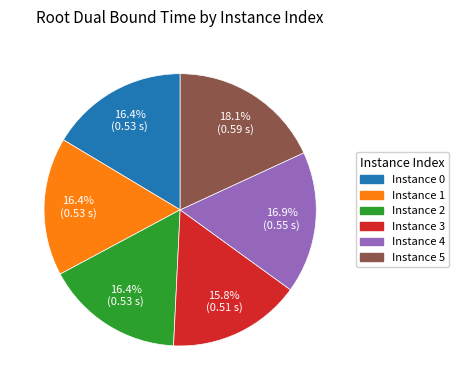

Combined, what portion of the pie is Instance 1 and Instance 3?

32.2%